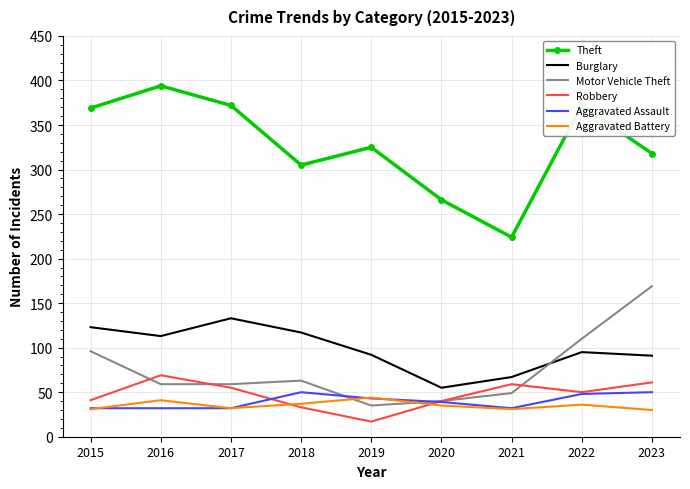

Which series has the largest total across all categories?

Theft